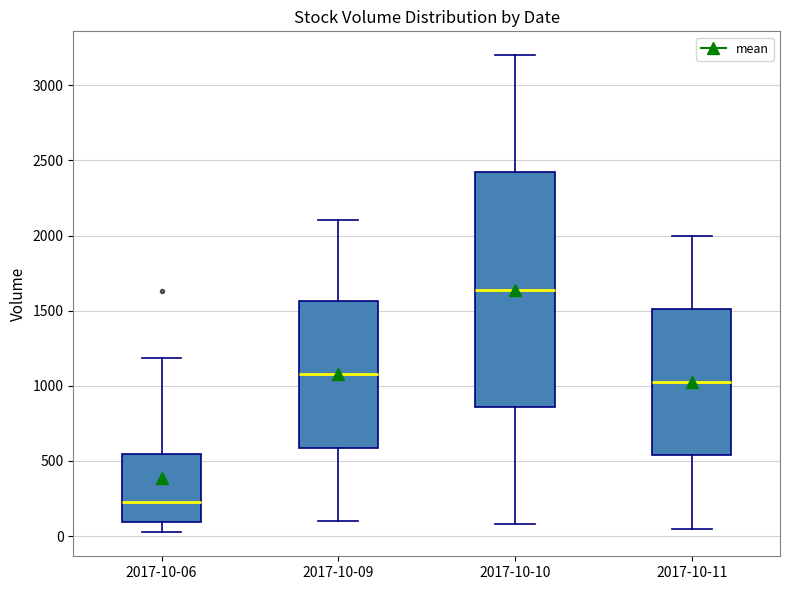

Comparing the boxes themselves (not the whiskers), which one is the tallest?

2017-10-10